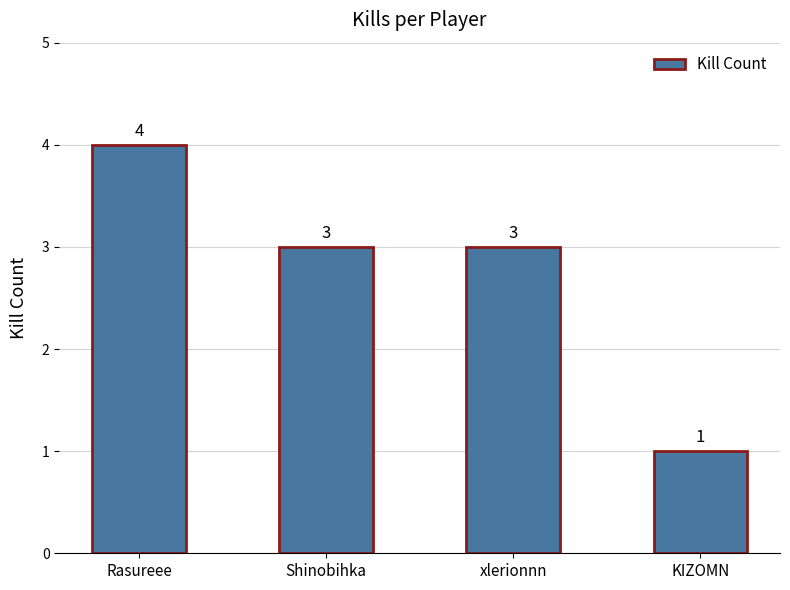

What is the change in value from xlerionnn to KIZOMN?

-2